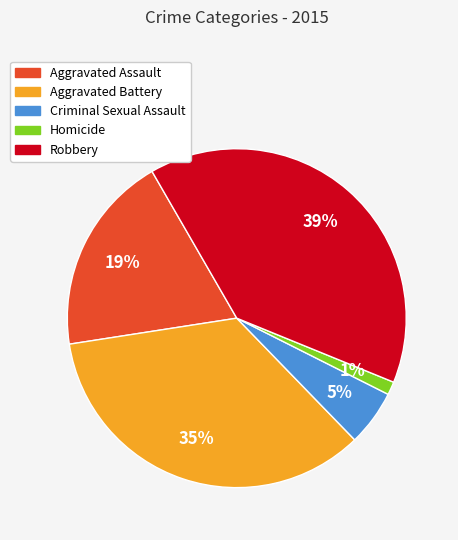

To the nearest percent, what is the difference between the largest and smallest slice percentages?

38%